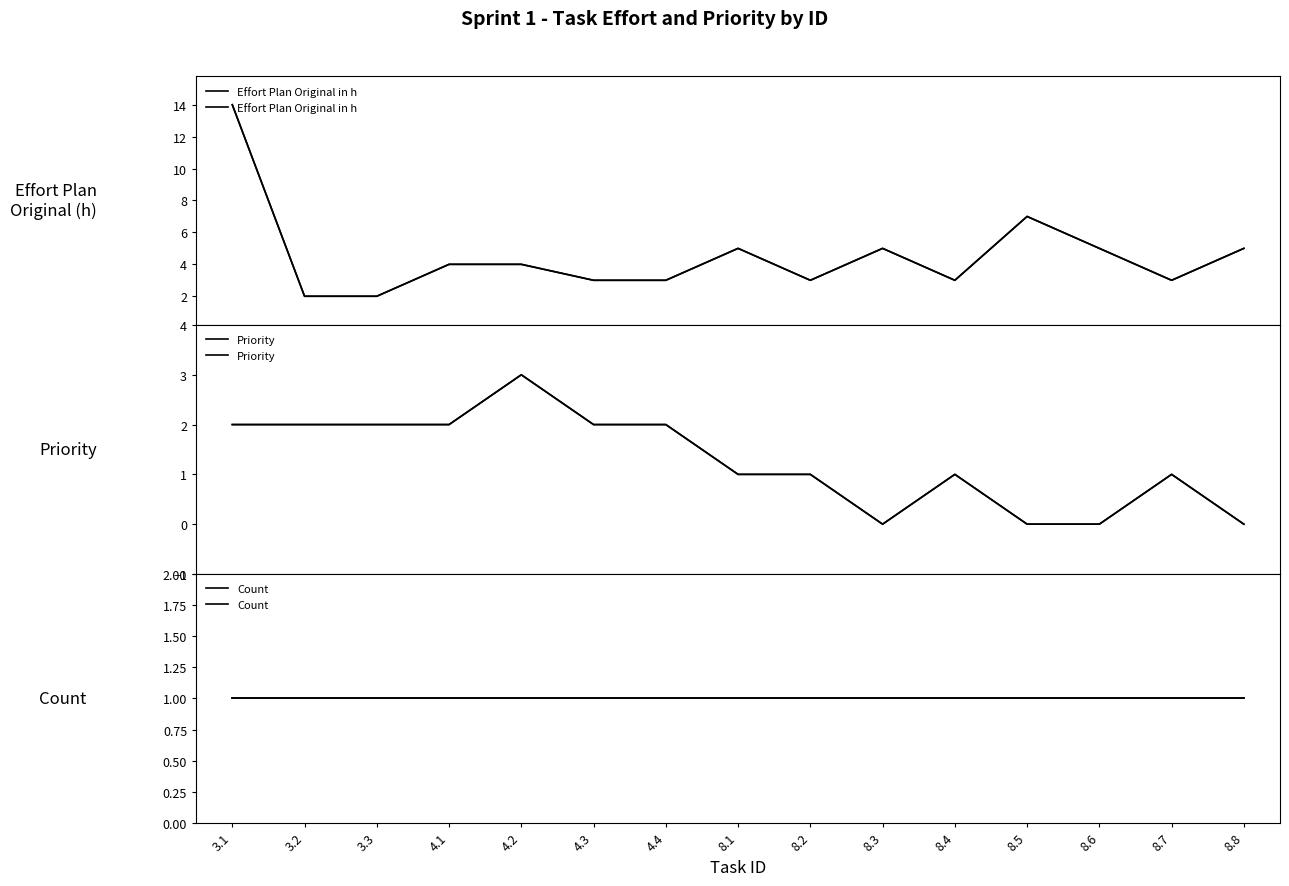

What is the average value of the Priority series?

1